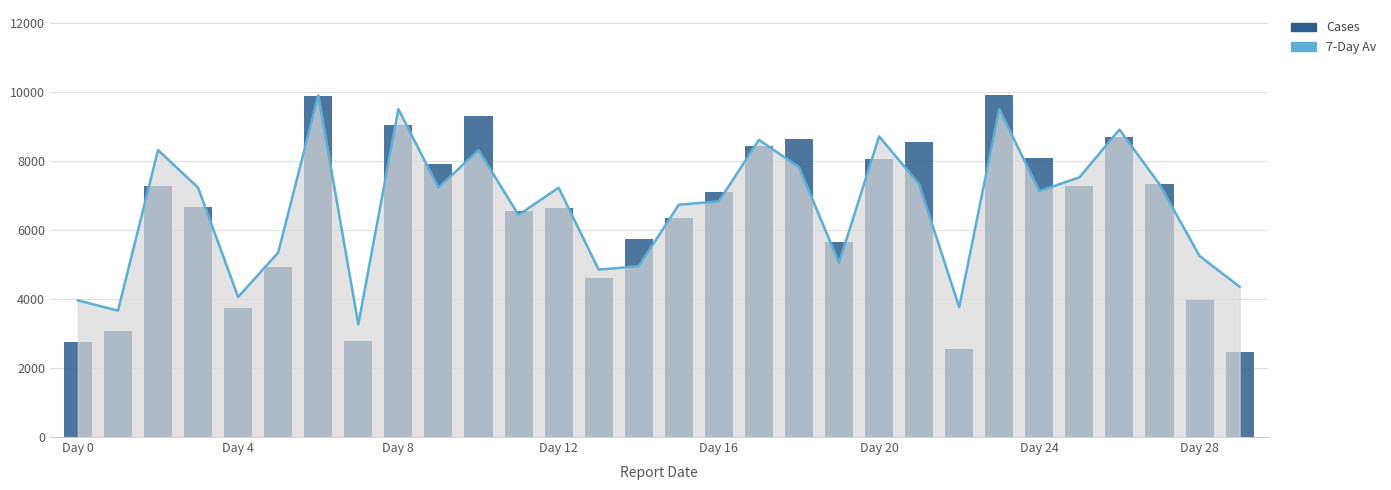

What is the difference between the highest and lowest values at Day 24?

964.1